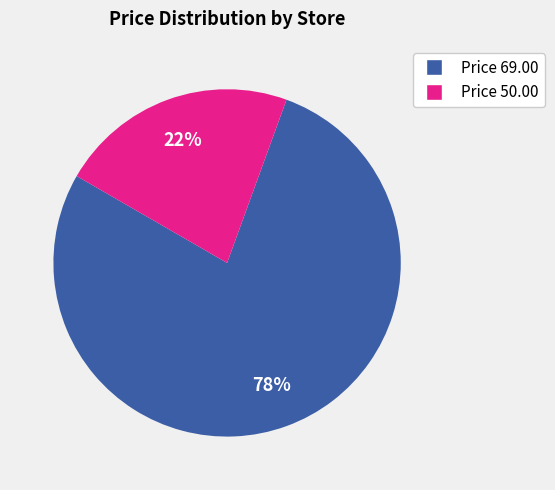

Is there a majority slice in this chart?

Yes